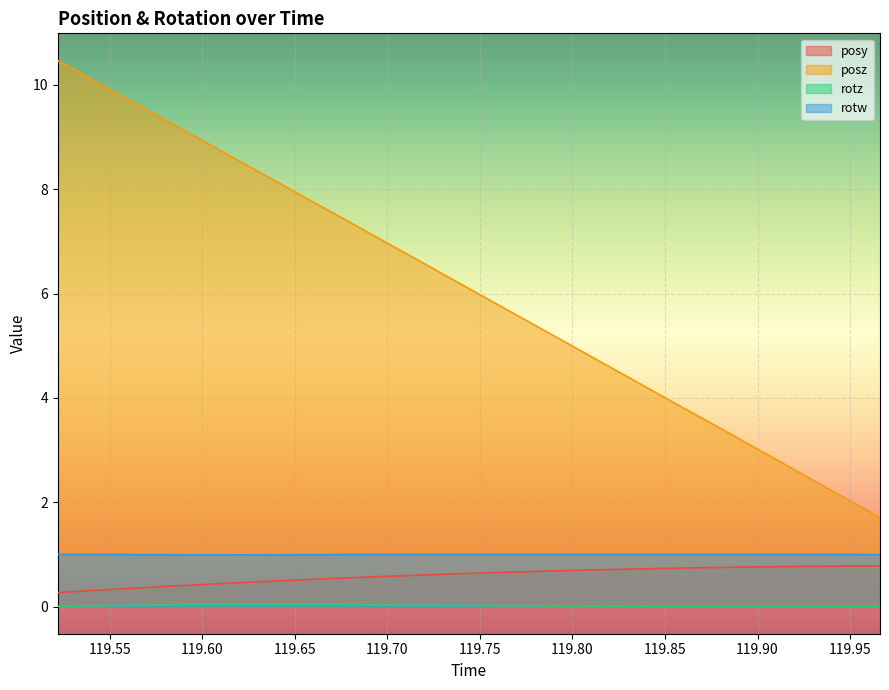

Between 119.55 and 119.6462, which is larger?

119.6462